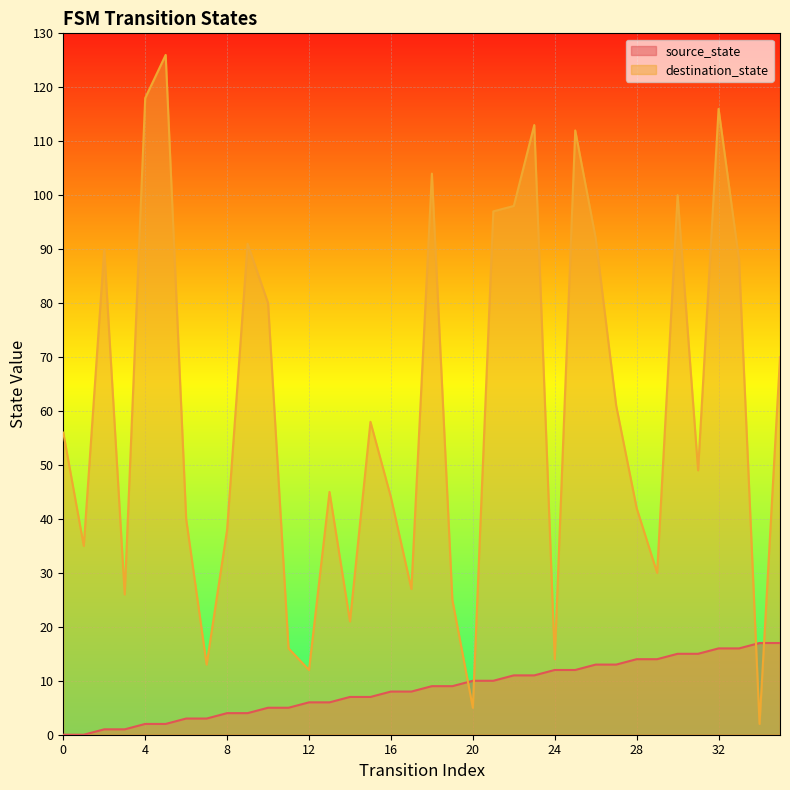

At how many categories does at least one series exceed 112?

4